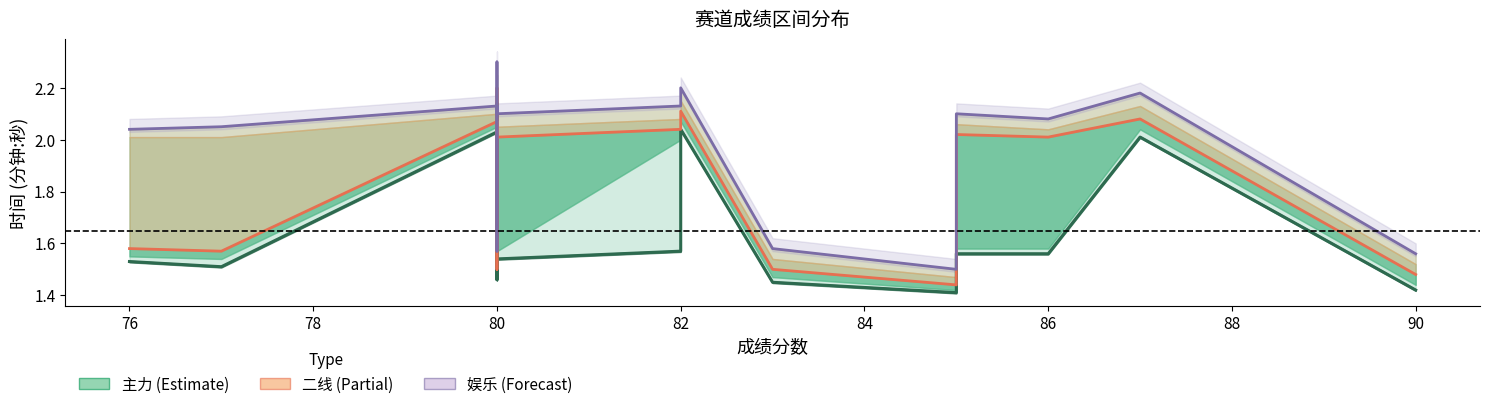

In 二线, how many points are higher than both neighbors (excluding endpoints)?

5